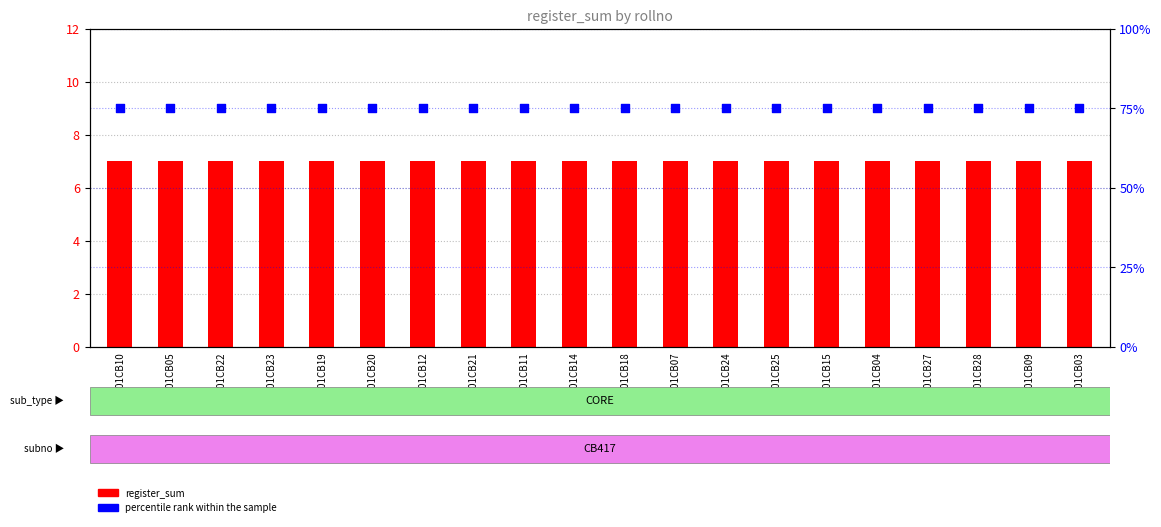

Is the value of register_sum at 1801CB24 greater than the value of percentile rank within the sample at 1801CB18?

No